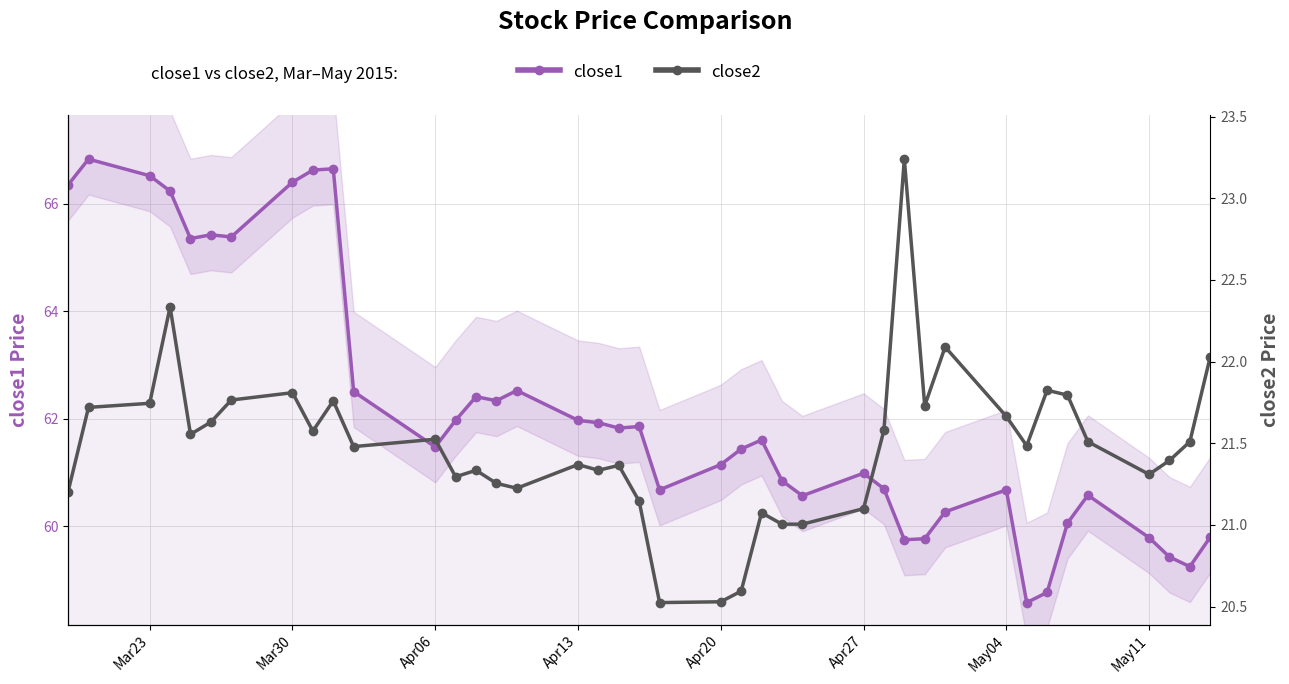

The close1 series shows 59.8 at May11. True or false?

True